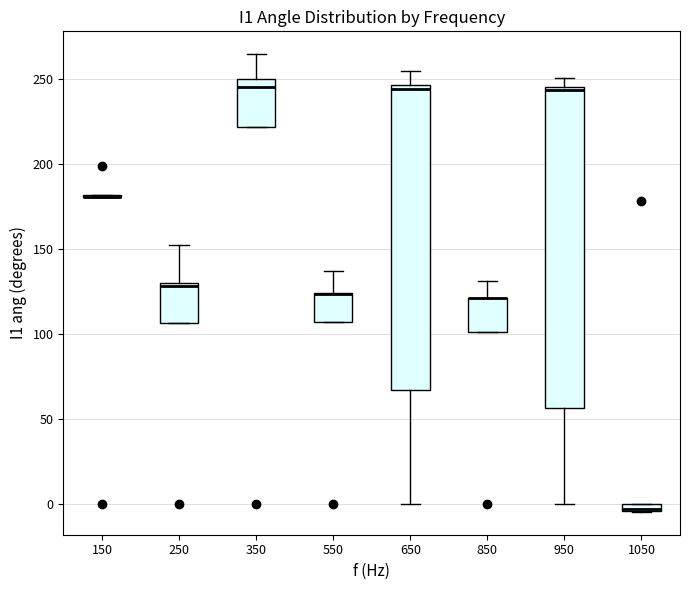

Which box is the tallest, from its lower edge to its upper edge?

950